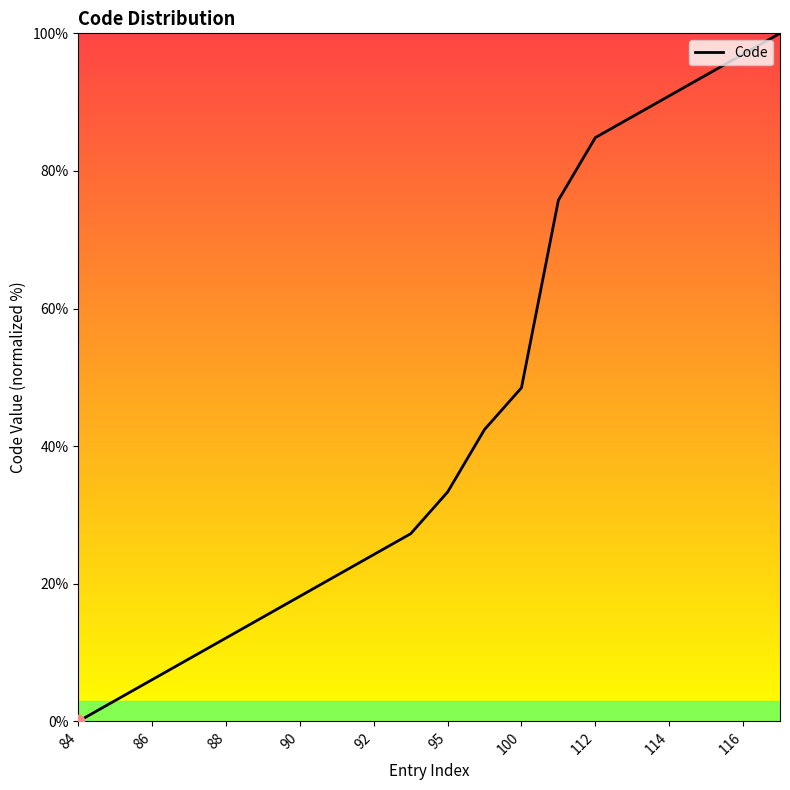

What is the maximum value shown in the chart?

100.0